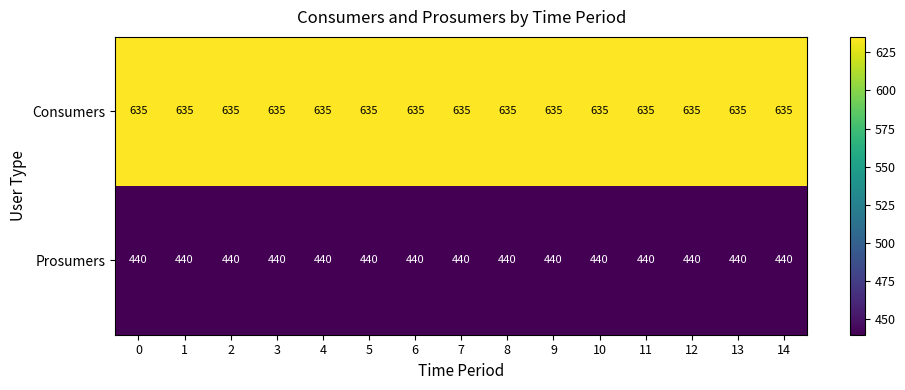

What is the difference between the highest and lowest values at 13?

195